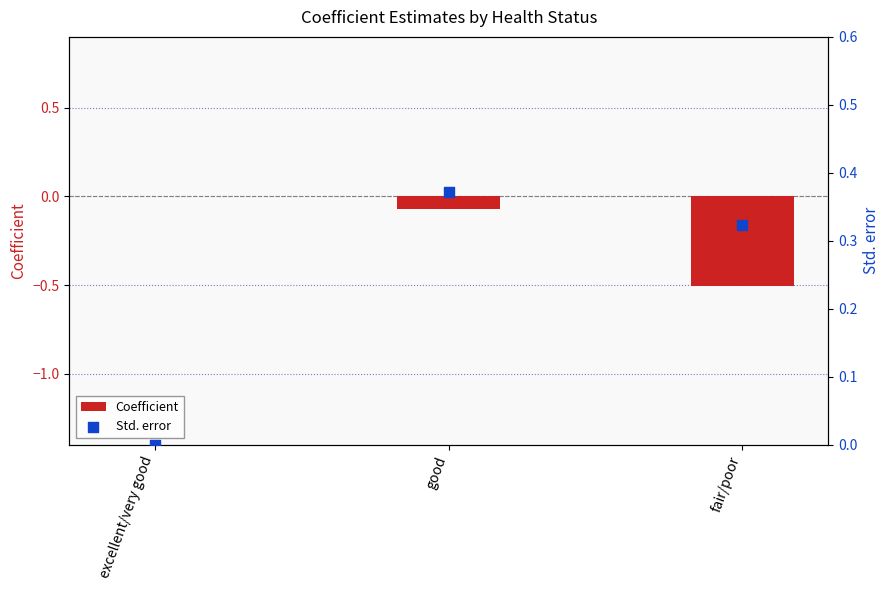

Which series has the largest Y range (max minus min)?

Coefficient